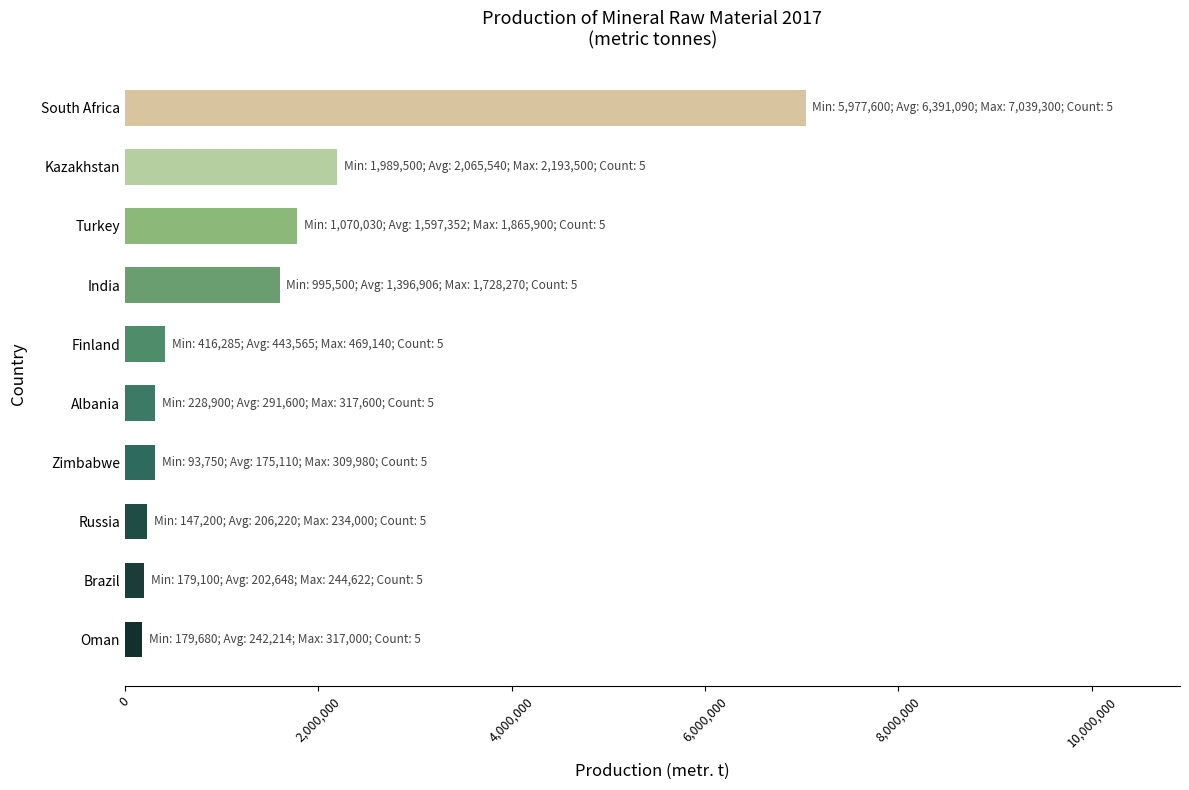

What is the difference between the second highest and second lowest values?

1993500